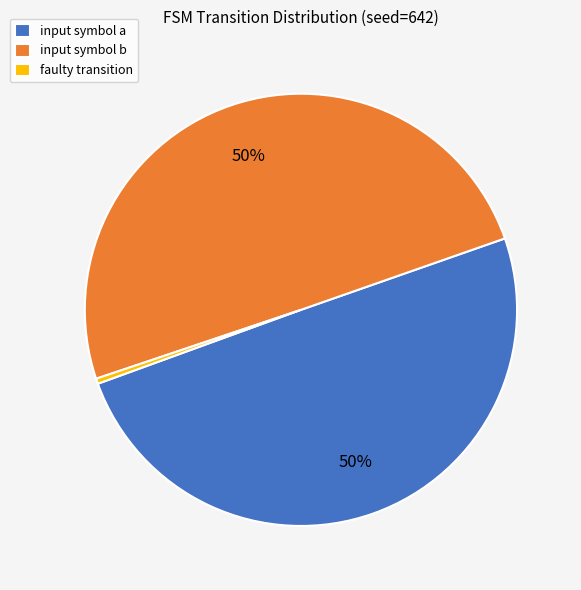

Does input symbol a account for over 50% of the chart?

No